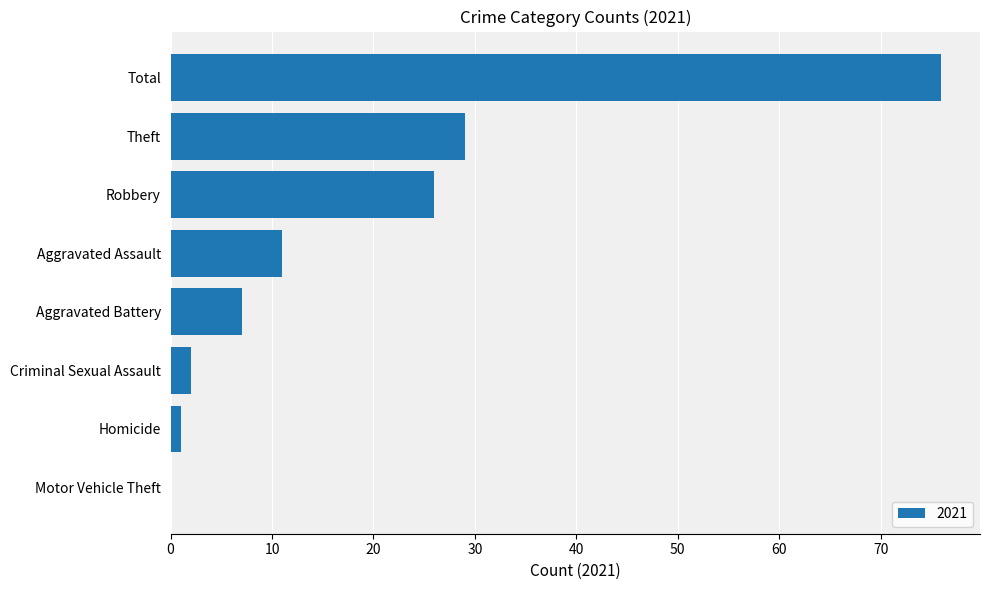

Where is the data nearest to the value 38?

Theft